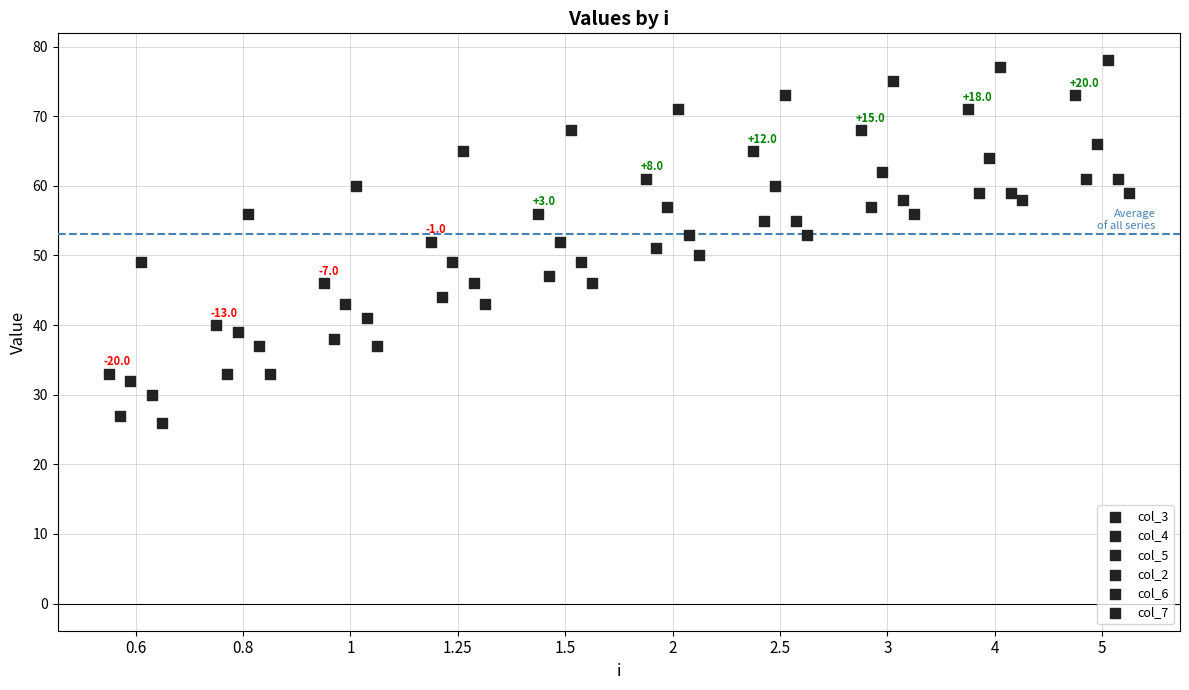

Which series contains the lowest Y value?

col_7